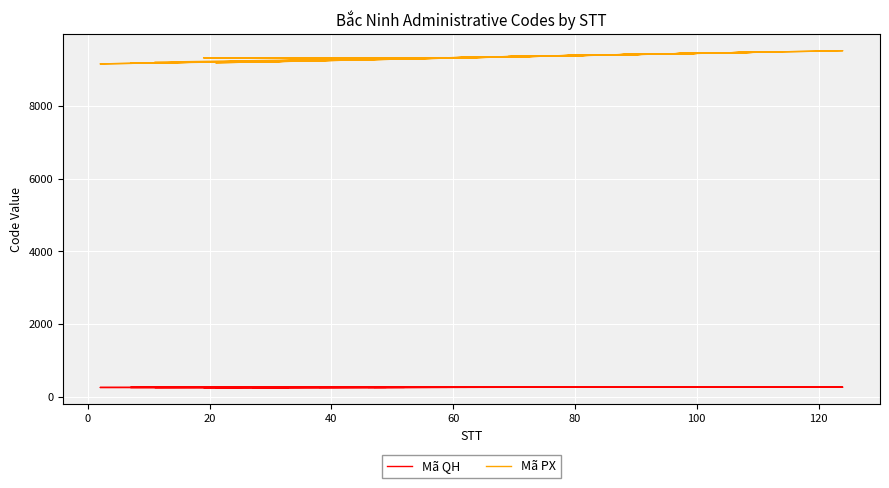

True or false: Mã QH and Mã PX cross at least once.

False